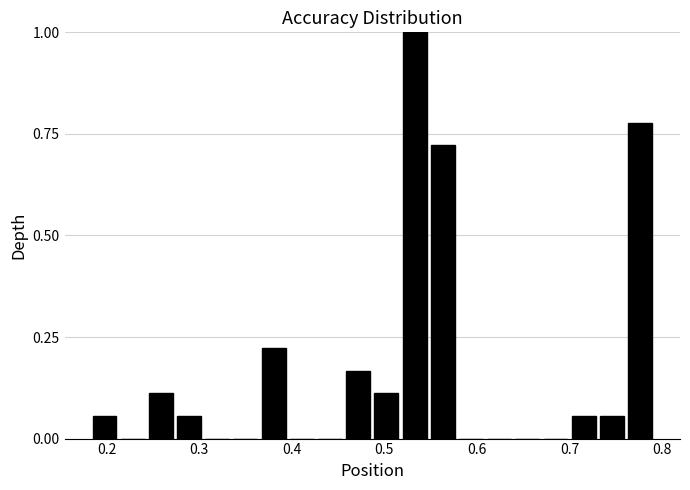

Read against the x-axis, roughly where is the centre of the tallest bar?

0.53